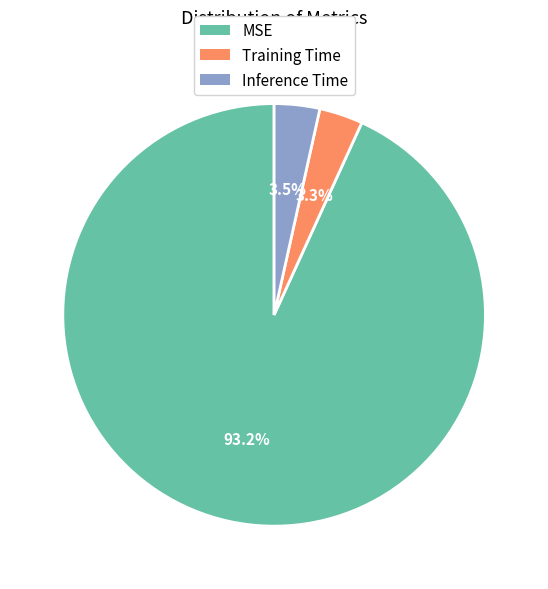

Between Training Time and MSE, which is larger?

MSE